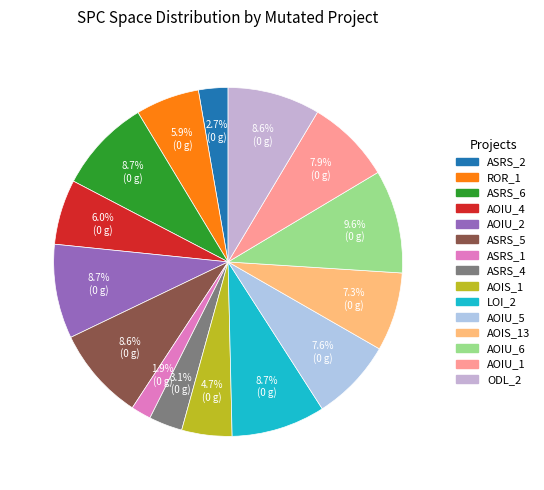

Which category has the biggest portion of the pie?

Empty.ElevatorSystem.Environment.AOIU_6